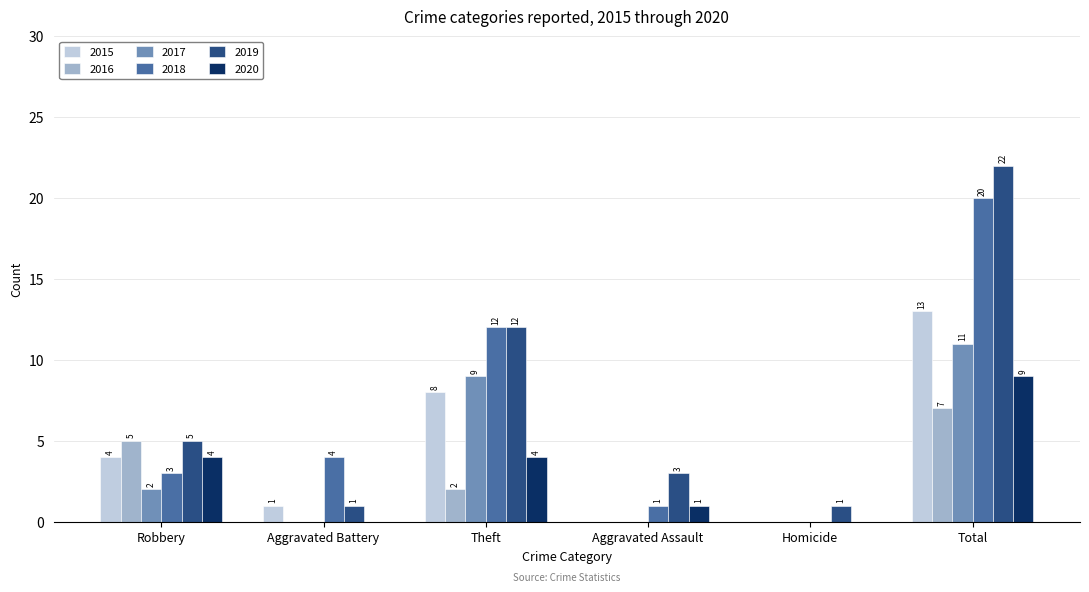

Where is 2015 nearest to the value 6?

Robbery